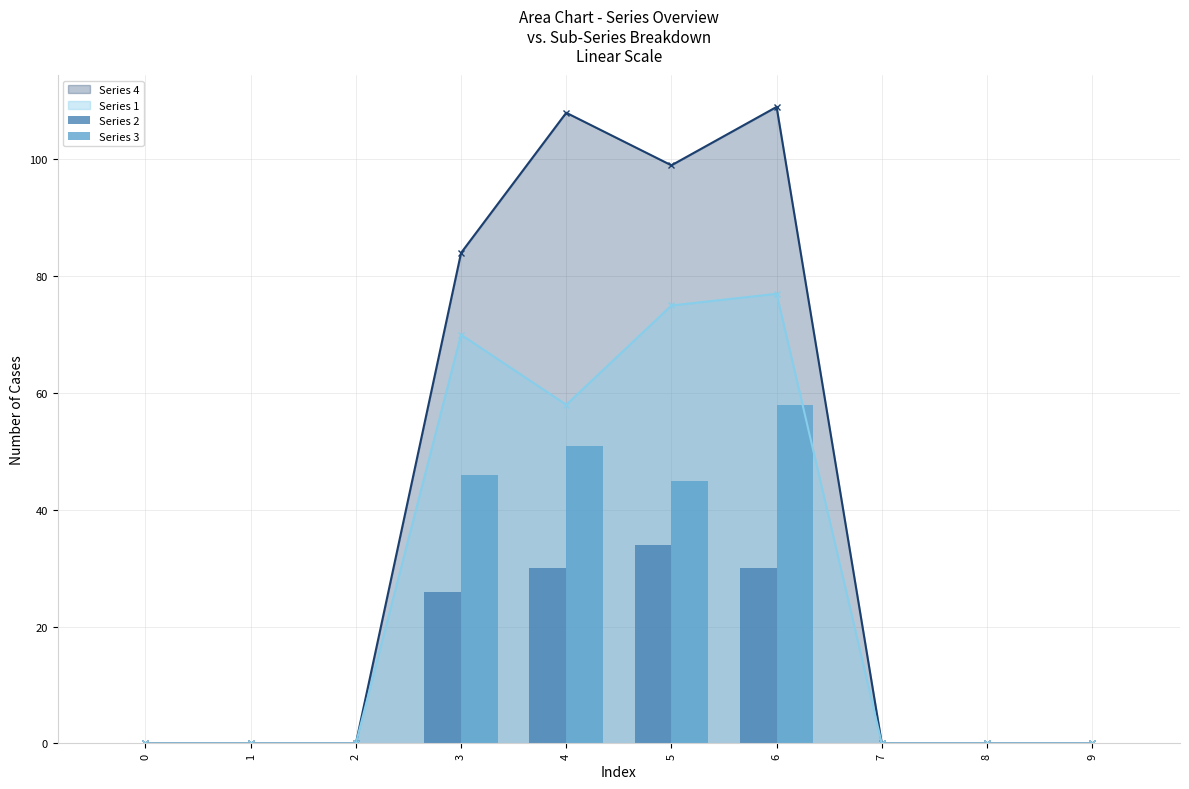

What is the value of the Series 4 point at the 5th from the left?

108